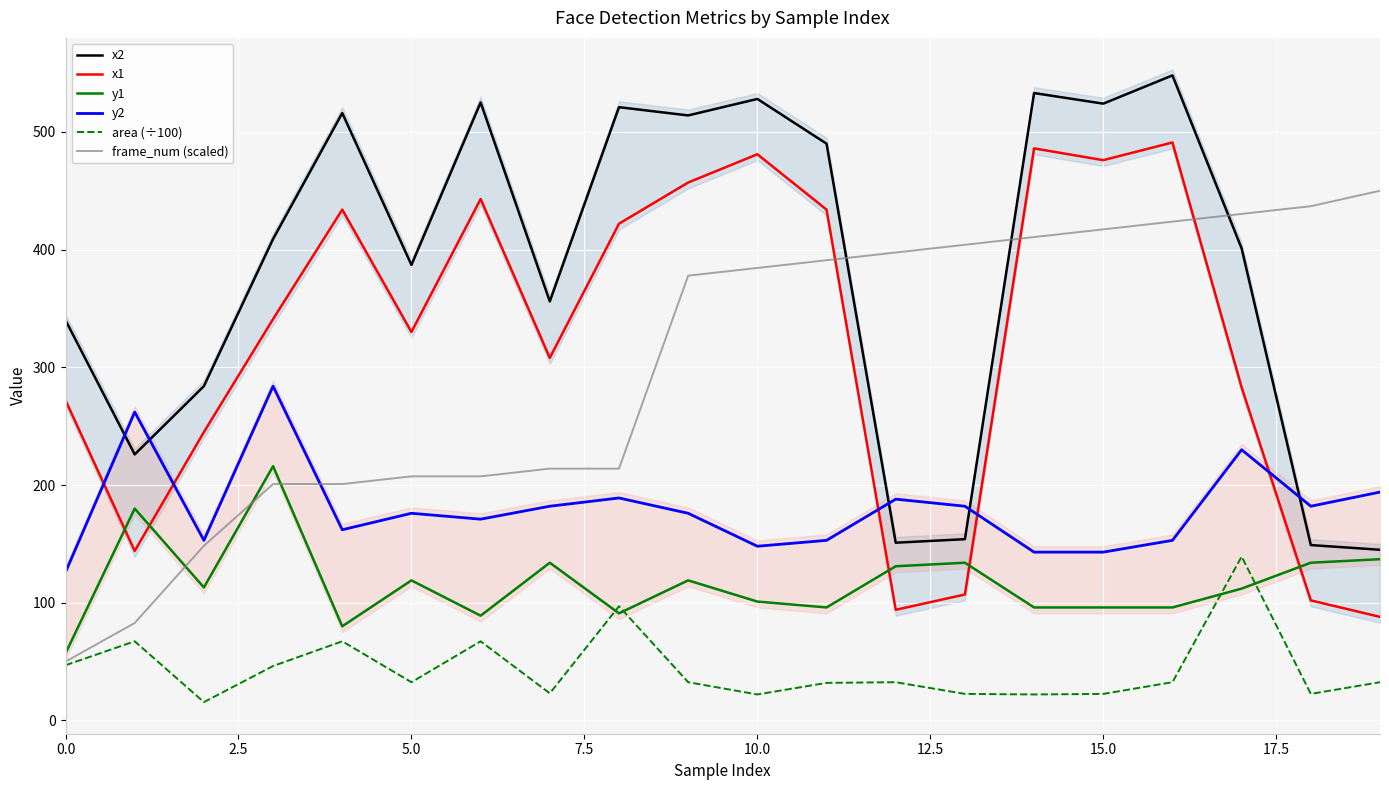

True or false: frame_num (scaled) and x1 cross at least once.

True